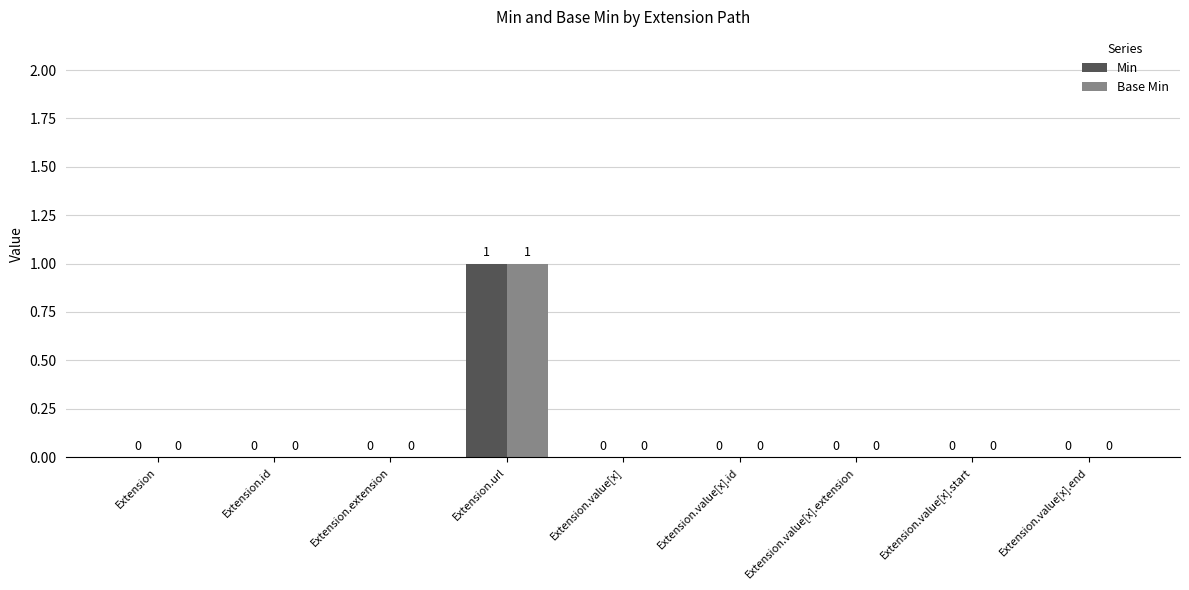

Is it true that Min equals 0 at Extension.extension?

True